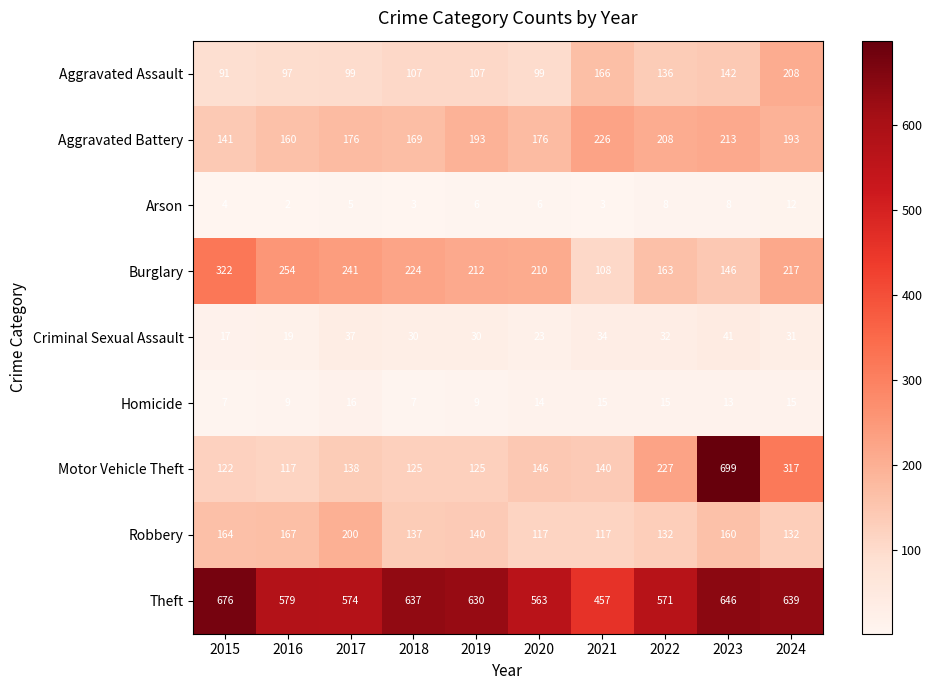

What is the sum of all Aggravated Battery values?

1855